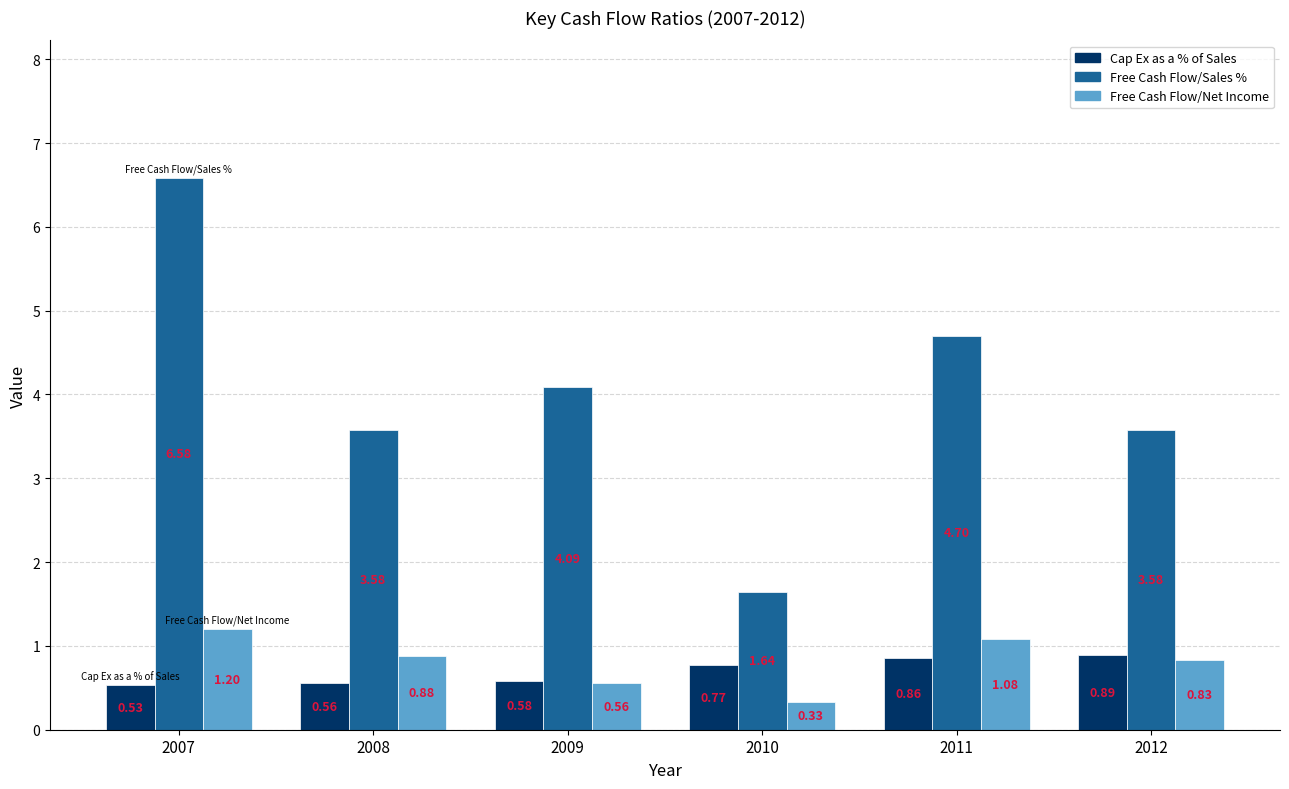

List the series in order of their peak value, highest first.

Free Cash Flow/Sales %, Free Cash Flow/Net Income, Cap Ex as a % of Sales